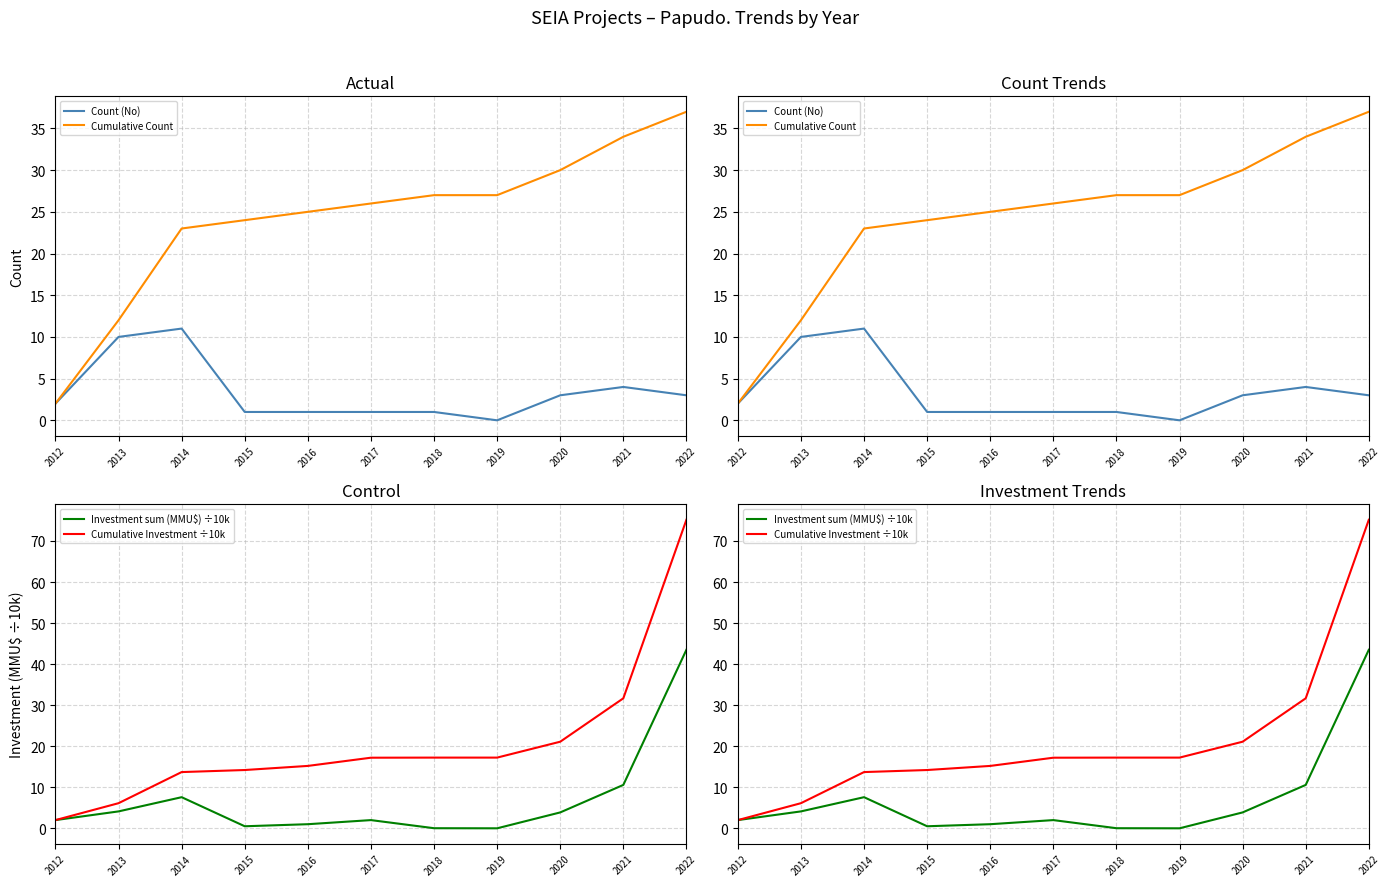

At which label is Cumulative Investment ÷10k closest to 38?

2021